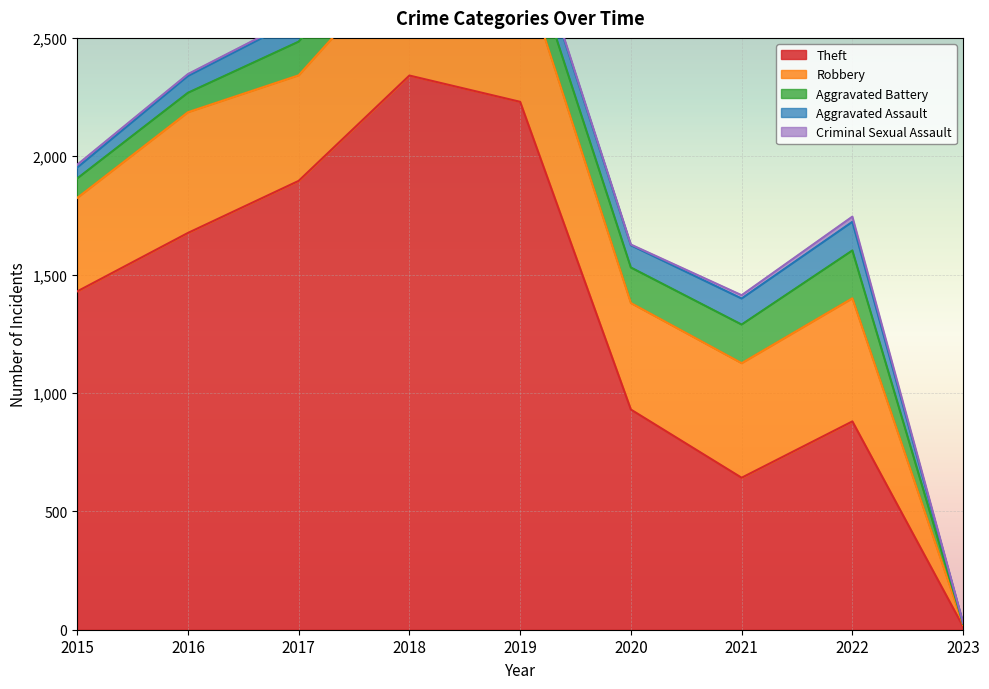

How many data points in Theft are above 1429?

4